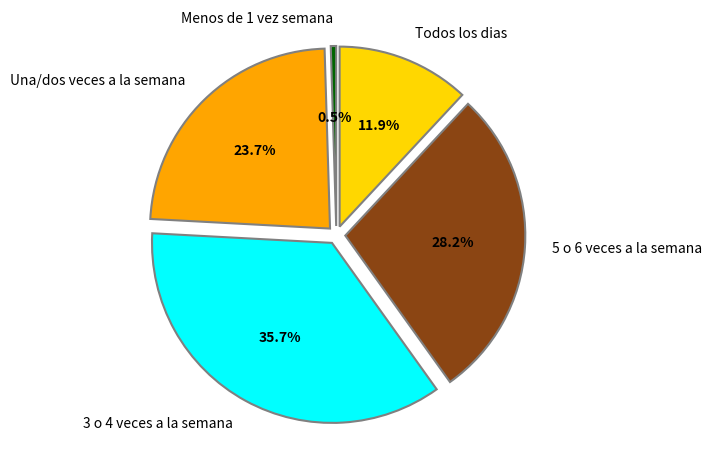

Rank the categories by value from highest to lowest.

3 o 4 veces a la semana, 5 o 6 veces a la semana, Una/dos veces a la semana, Todos los dias, Menos de 1 vez semana